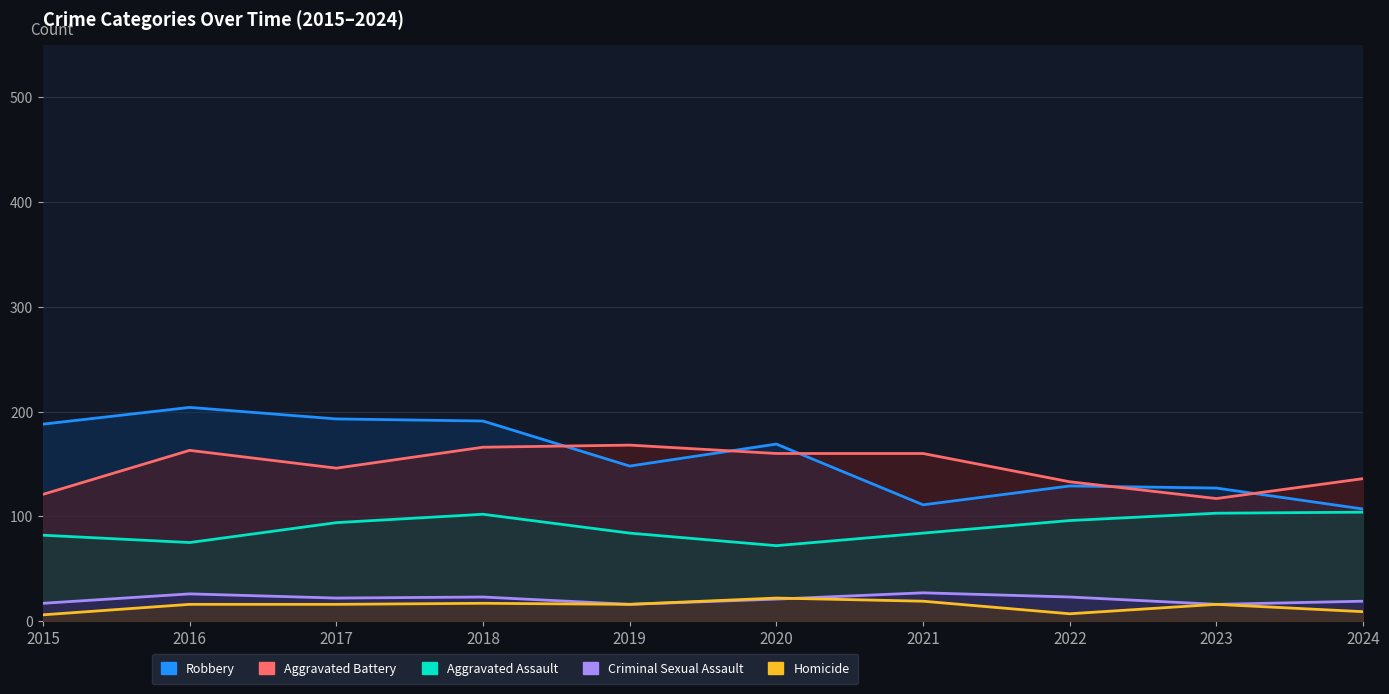

What is the sum of all Robbery values?

1567